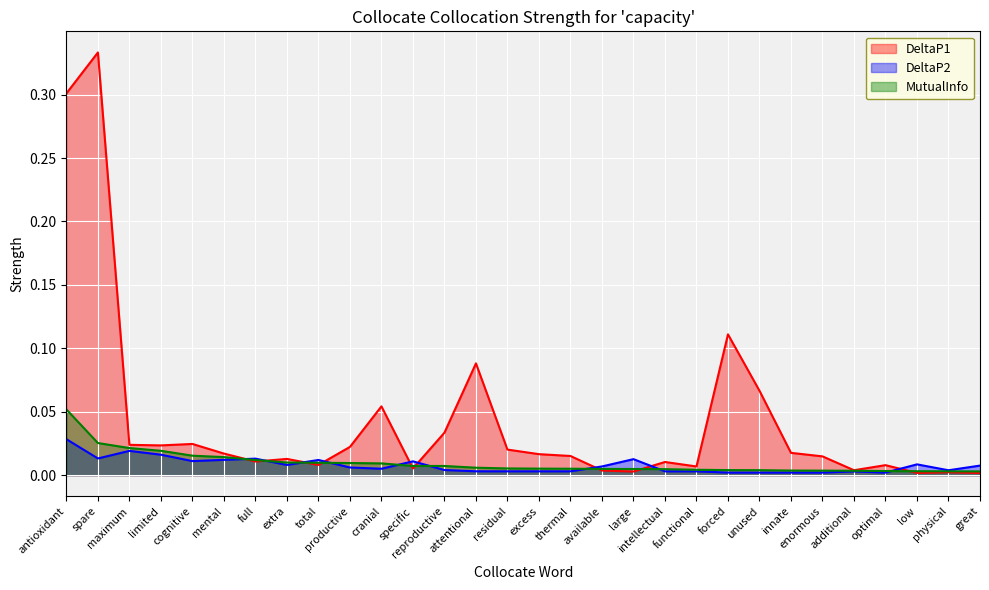

What position from the left is reproductive?

13